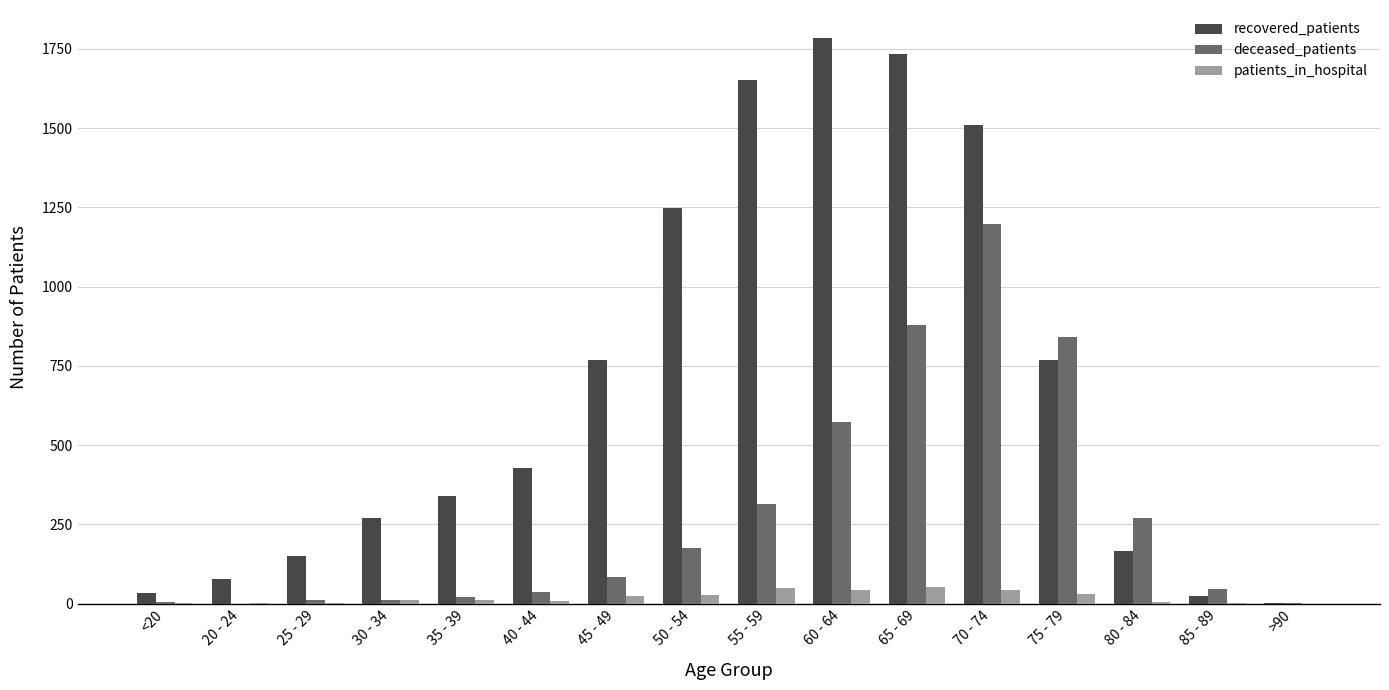

Which series changed the most between 20 - 24 and 70 - 74?

recovered_patients